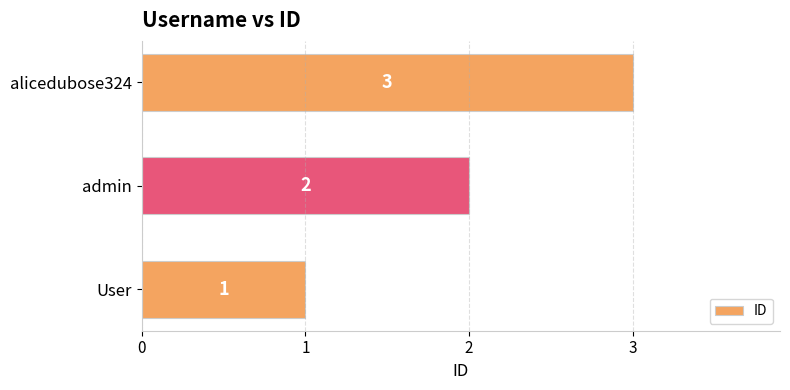

How many values are between 1 and 3?

3